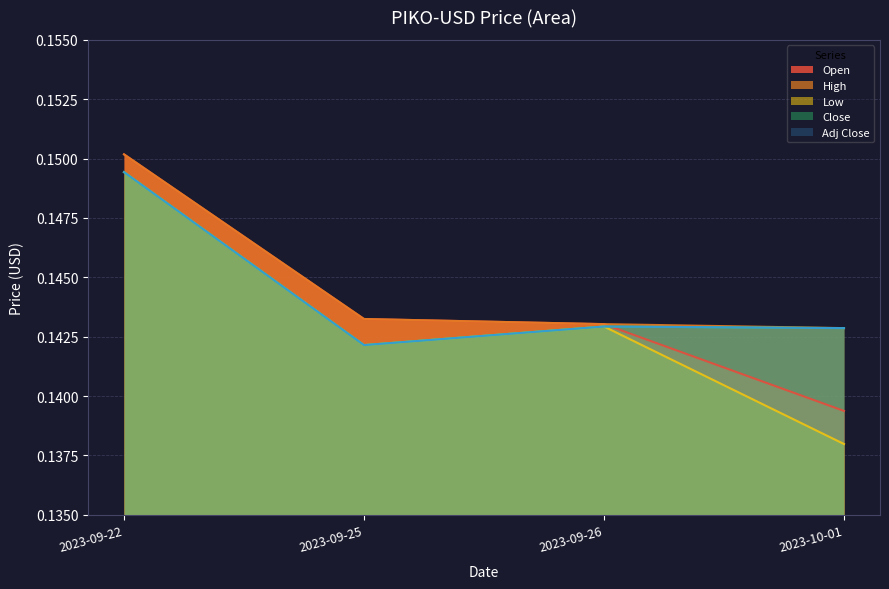

What is the smallest value displayed?

0.1